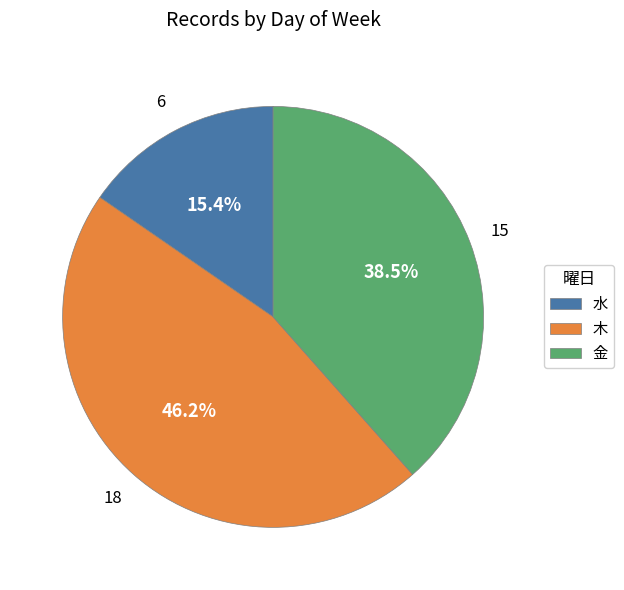

Count the number of slices in the pie.

3